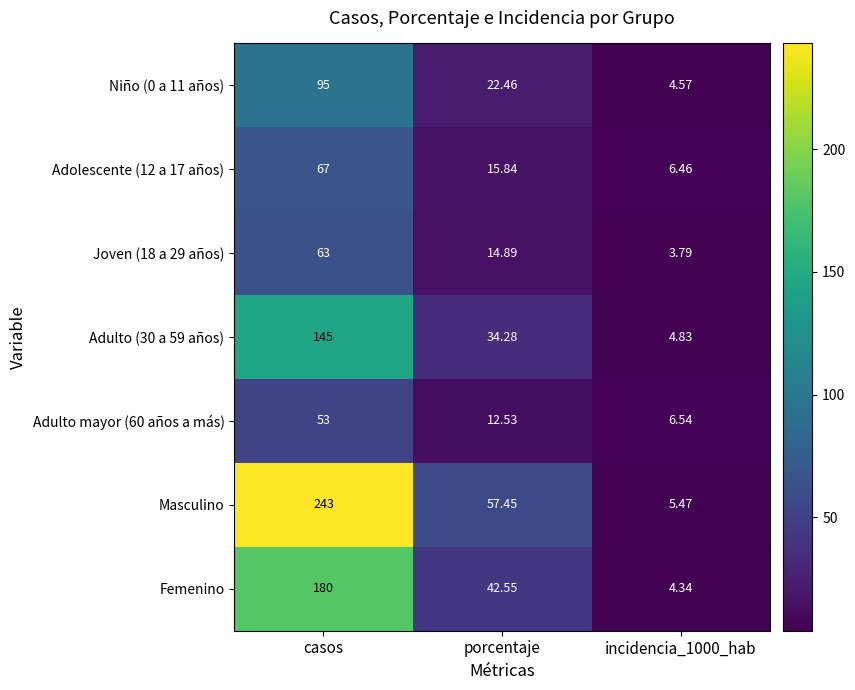

How many values in the Adulto mayor (60 años a más) series exceed 12?

2